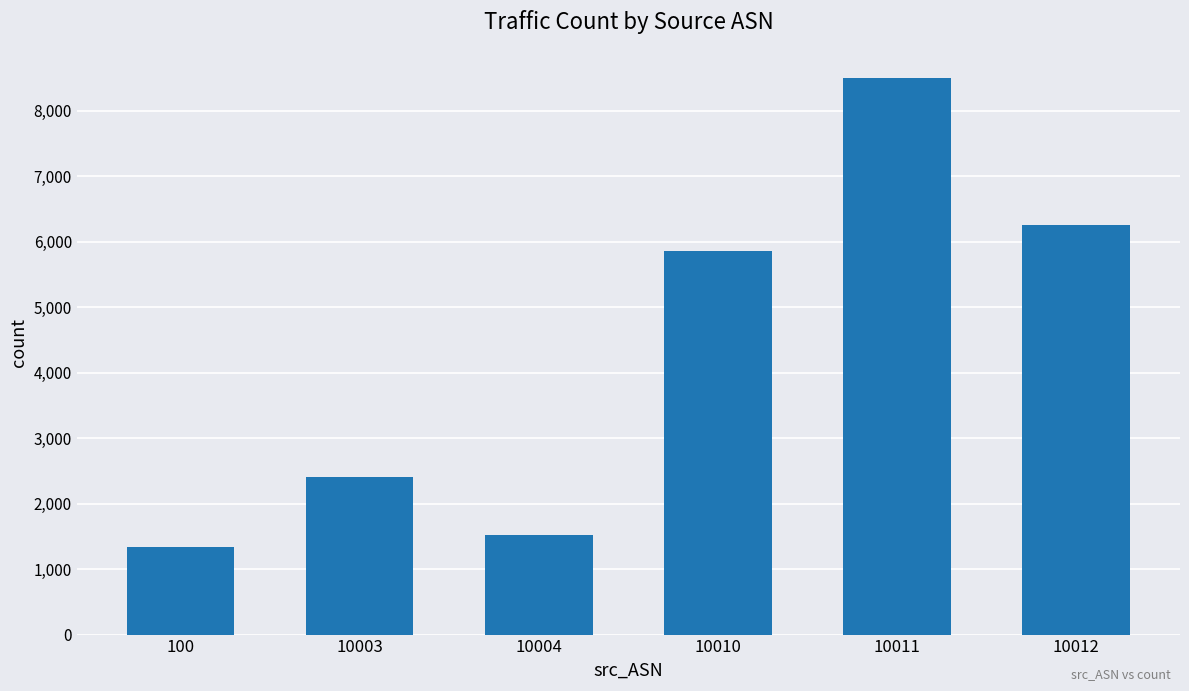

What is the greatest value displayed?

8507